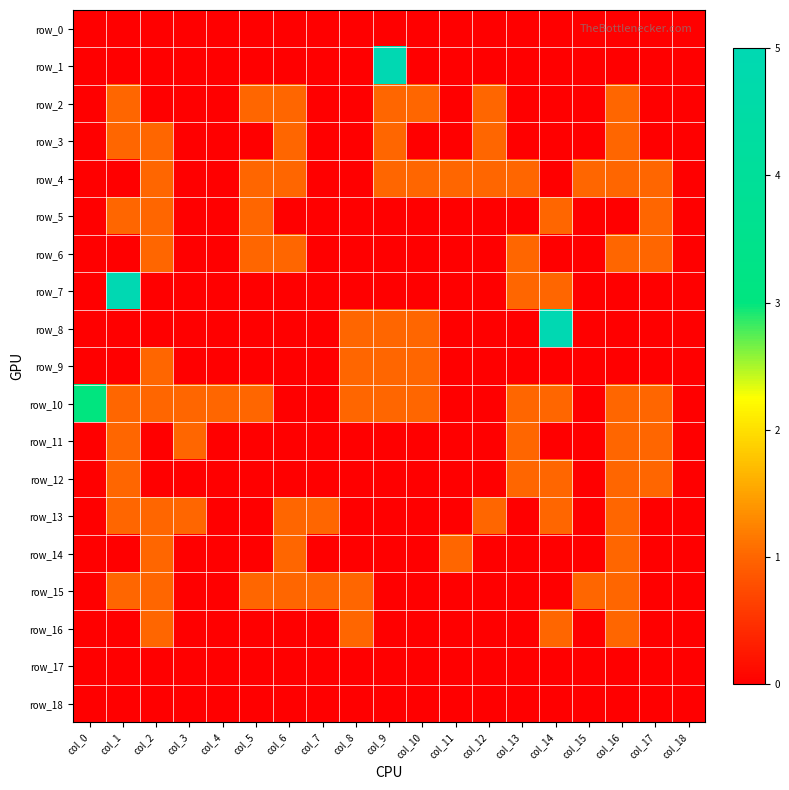

What is the difference between the highest and lowest values at col_16?

1